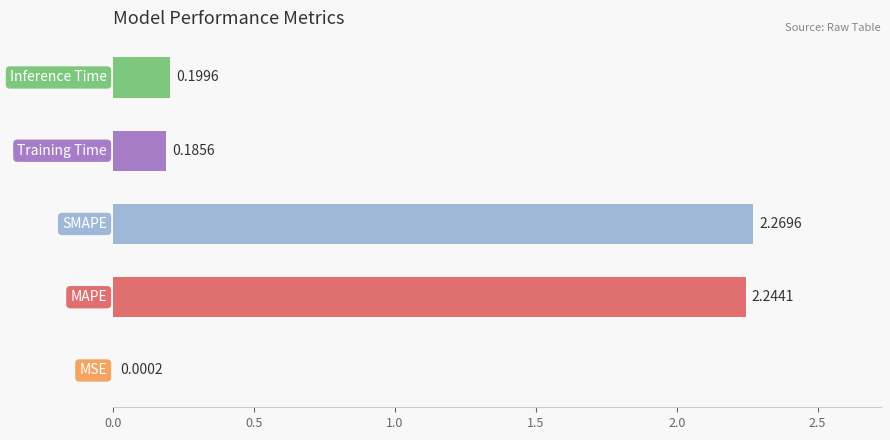

What is the sum of all values?

4.9